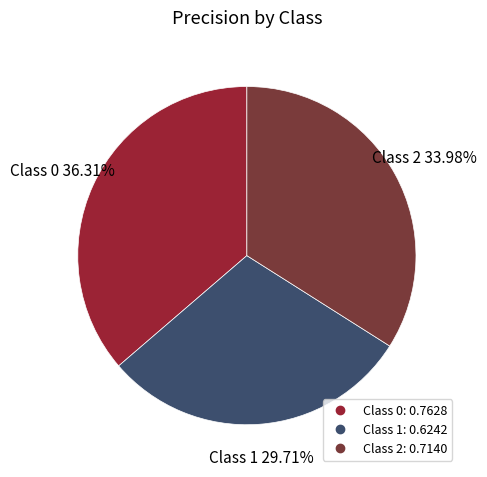

Does any single category account for the majority?

No